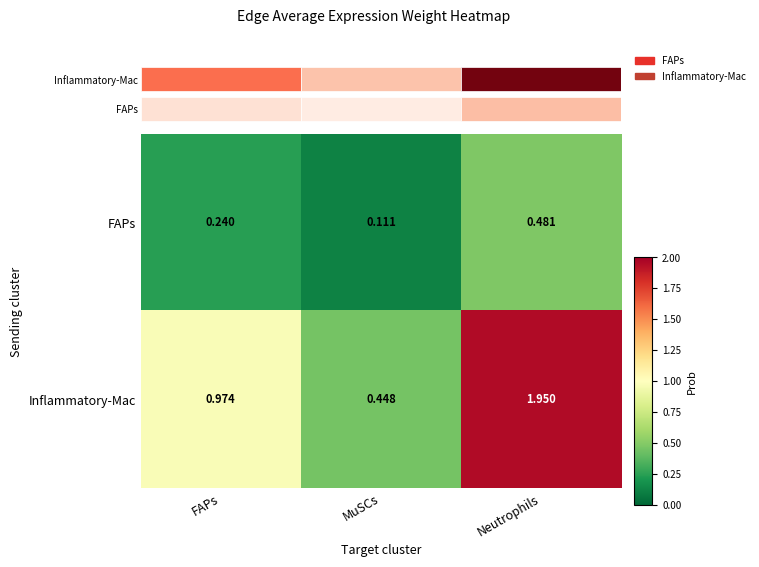

Which category has the highest value in the FAPs series?

Neutrophils